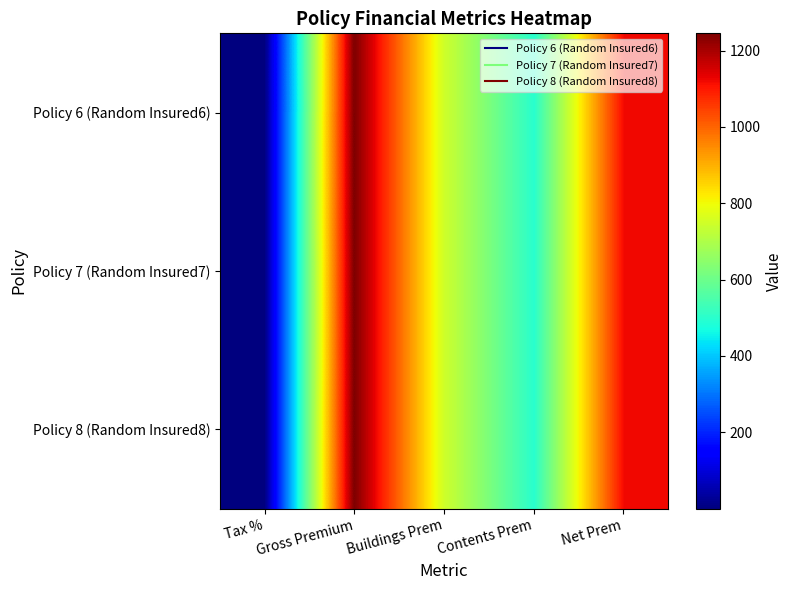

What is the total value across all series at Buildings Prem?

2241.0